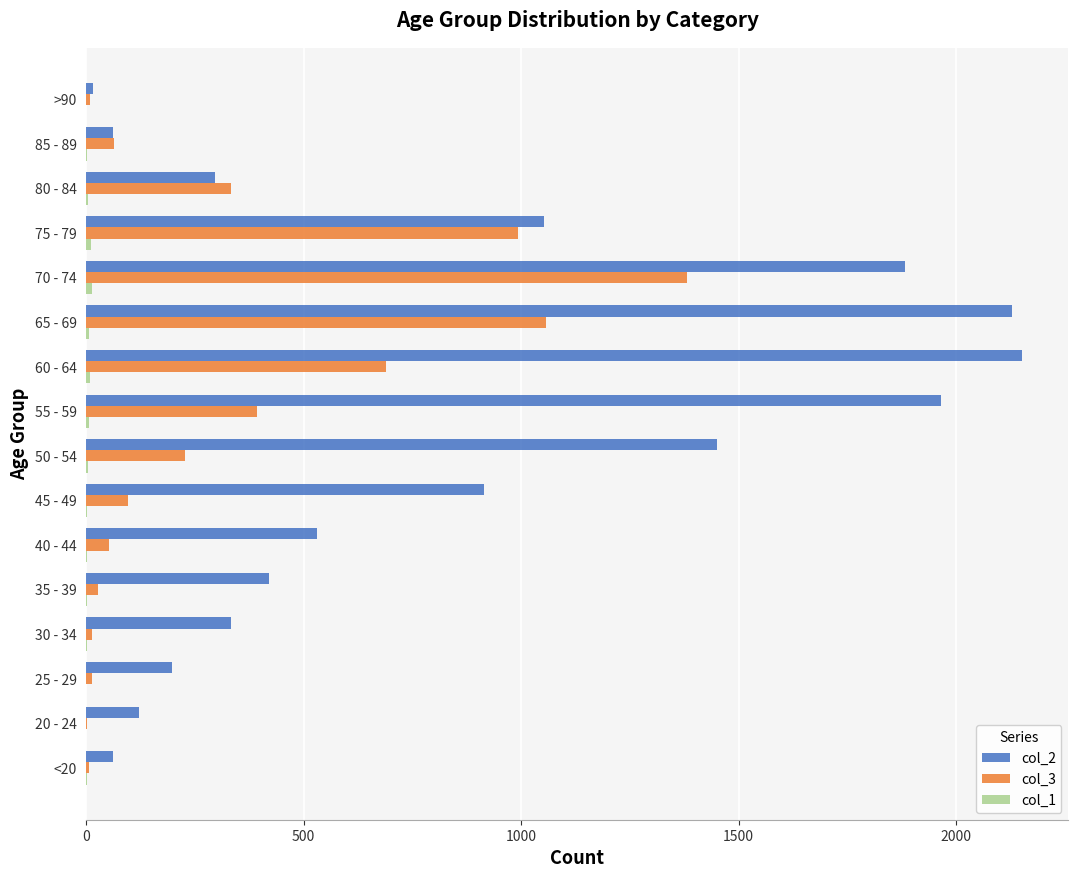

Which series has the largest range (max minus min)?

col_2